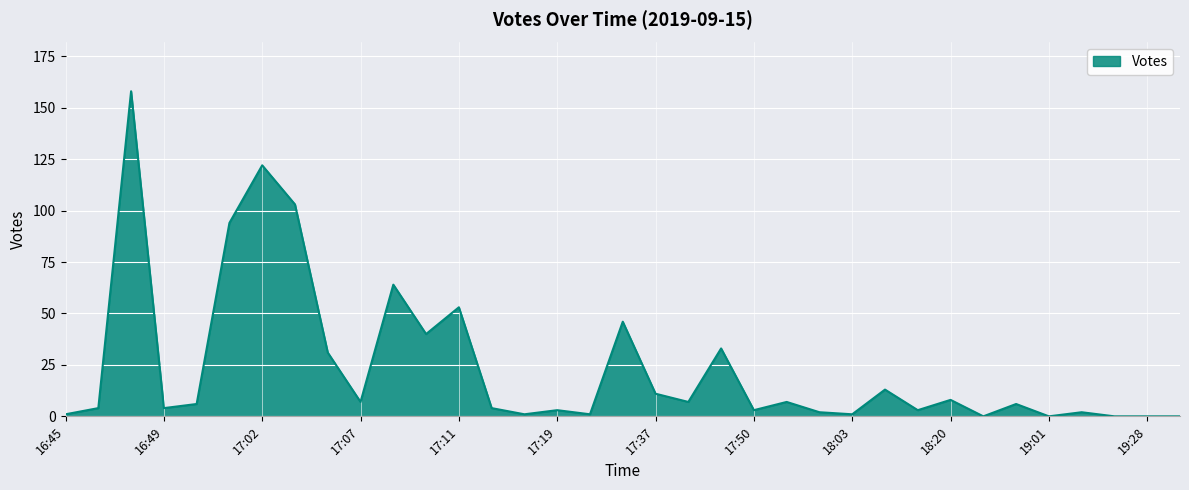

What is the sum of all values?

838